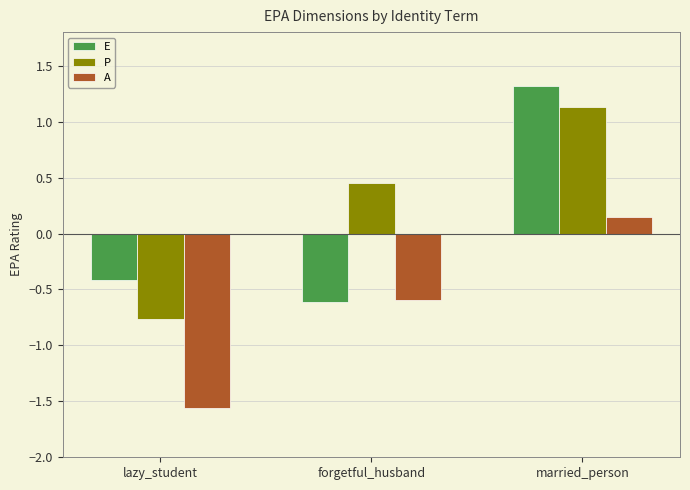

How many negative values does the P series have?

1